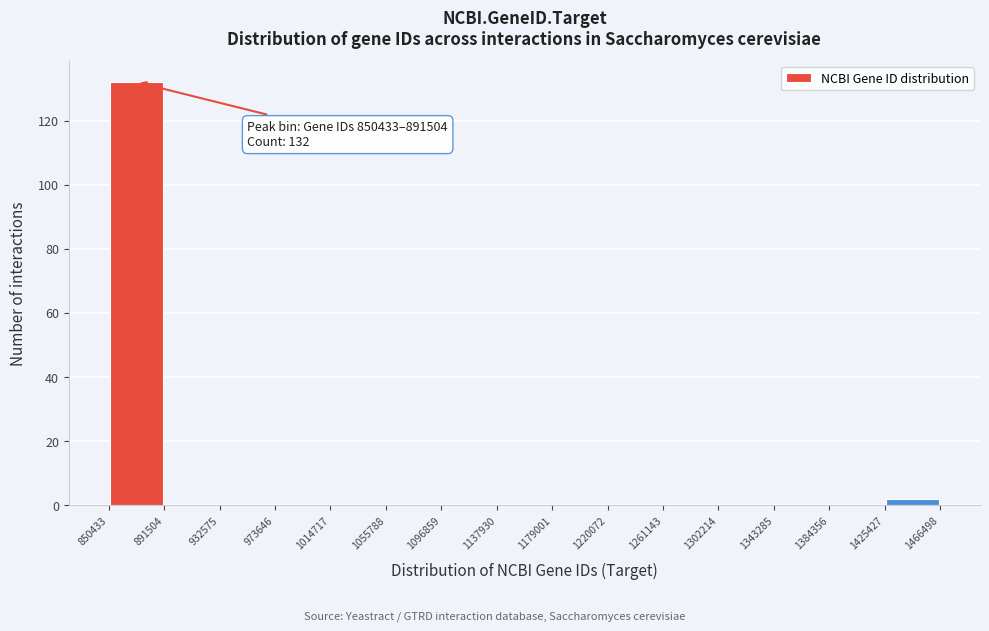

Over which range of the x-axis is the bar tallest?

850433 to 891504